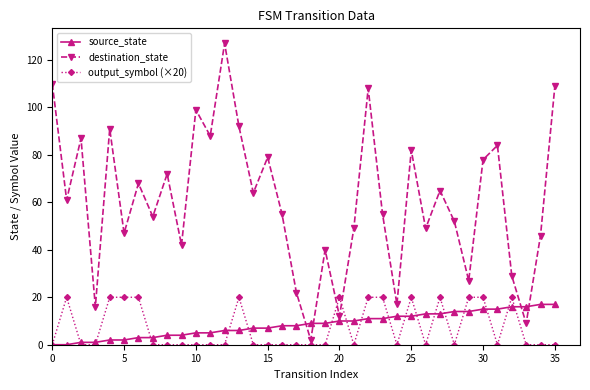

Which series has the largest range (max minus min)?

destination_state